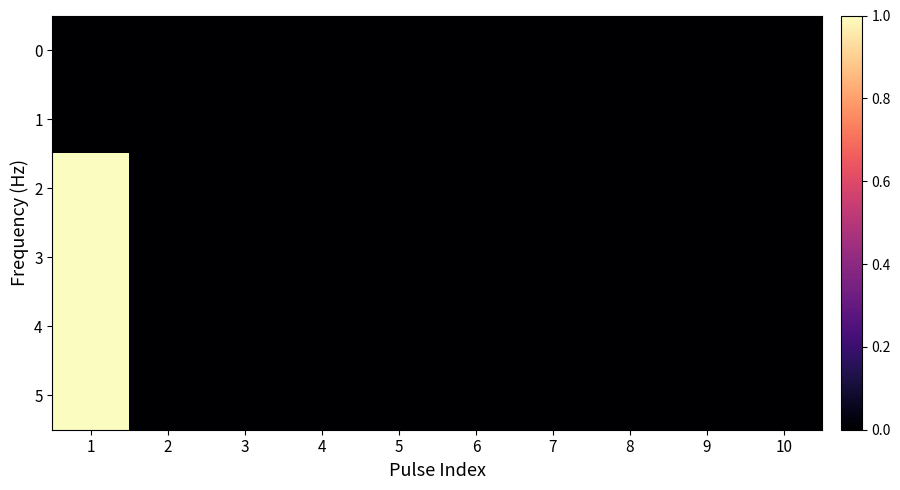

At 8, list the series in order from smallest to largest.

0, 1, 2, 3, 4, 5